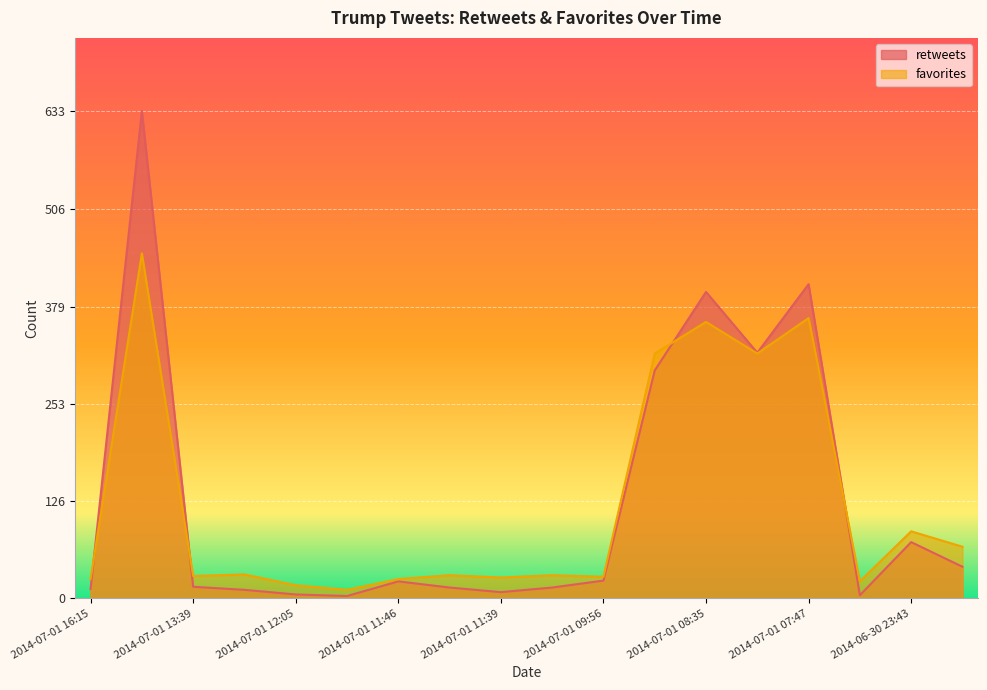

List the labels in order of favorites value, smallest first.

2014-07-01 11:57, 2014-07-01 12:05, 2014-07-01 07:42, 2014-07-01 16:15, 2014-07-01 11:46, 2014-07-01 11:39, 2014-07-01 09:56, 2014-07-01 13:39, 2014-07-01 11:42, 2014-07-01 11:22, 2014-07-01 12:28, 2014-06-30 23:39, 2014-06-30 23:43, 2014-07-01 08:49, 2014-07-01 08:33, 2014-07-01 08:35, 2014-07-01 07:47, 2014-07-01 14:19